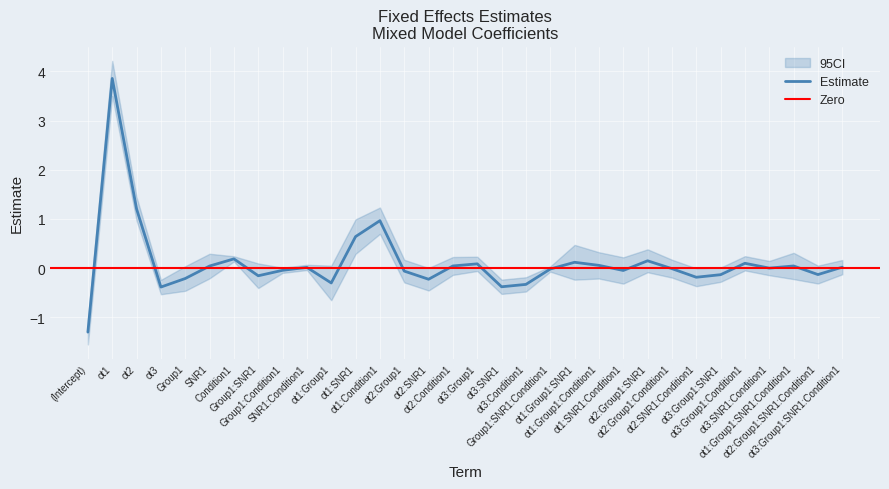

Does the chart display data point markers on the line(s)?

No